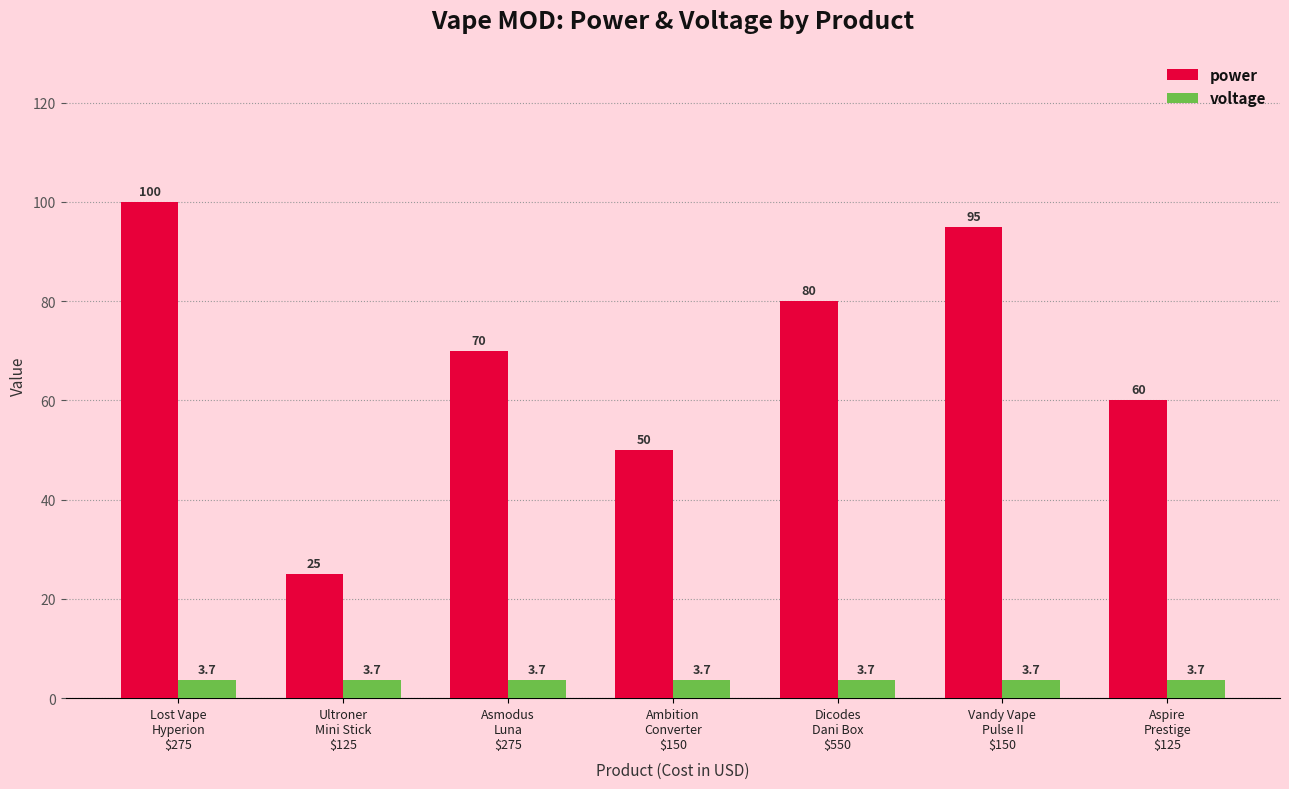

Reading left to right, what are all the values shown in this chart?

power: 100.0	25.0	70.0	50.0	80.0	95.0	60.0
voltage: 3.7	3.7	3.7	3.7	3.7	3.7	3.7